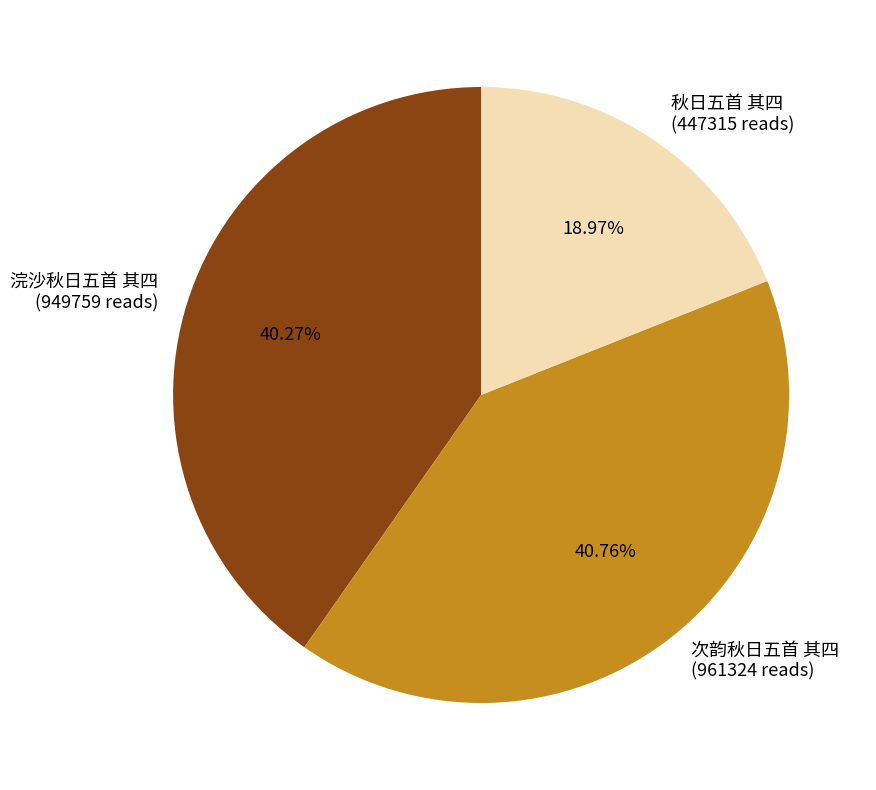

Combined, do 秋日五首 其四 and 次韵秋日五首 其四 account for over 50%?

Yes